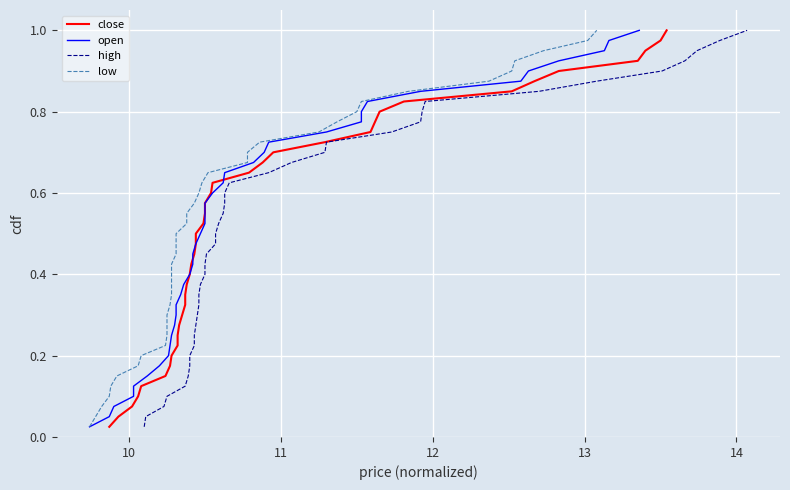

The close series shows 0.1 at 15. True or false?

False